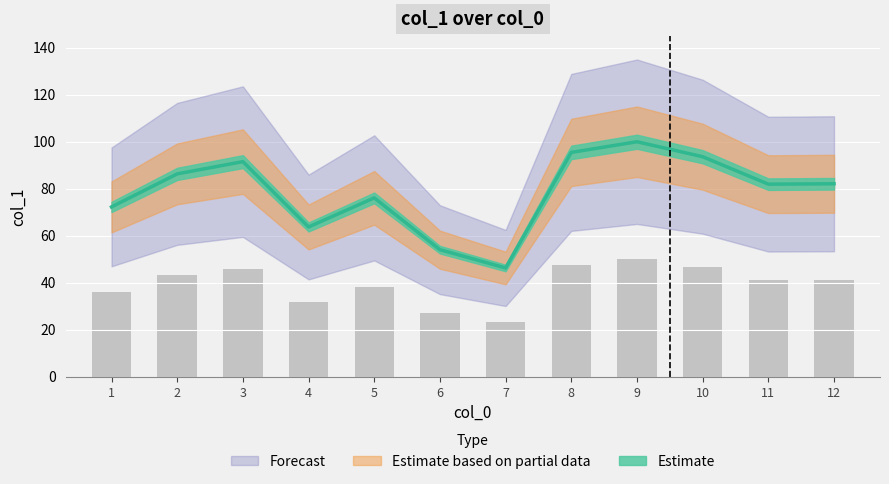

The chart shows a value of 76.1 at 5. True or false?

True